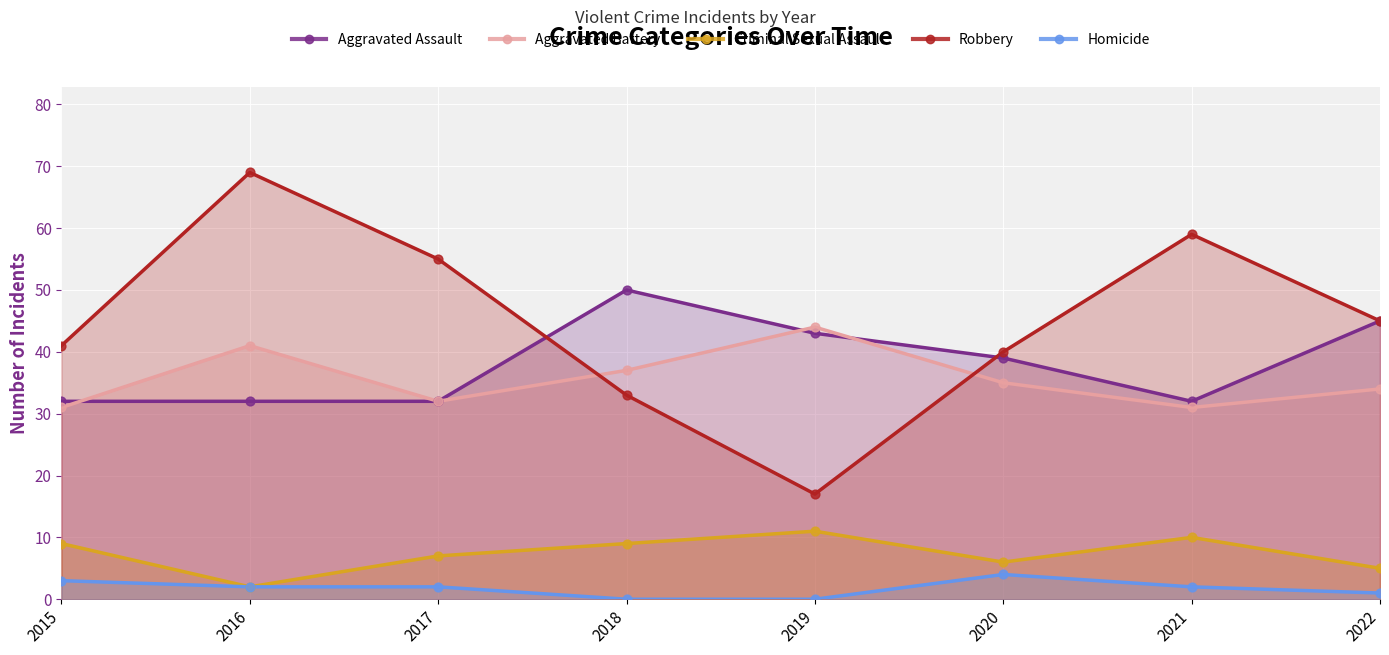

Which series reaches the maximum Y coordinate?

Robbery